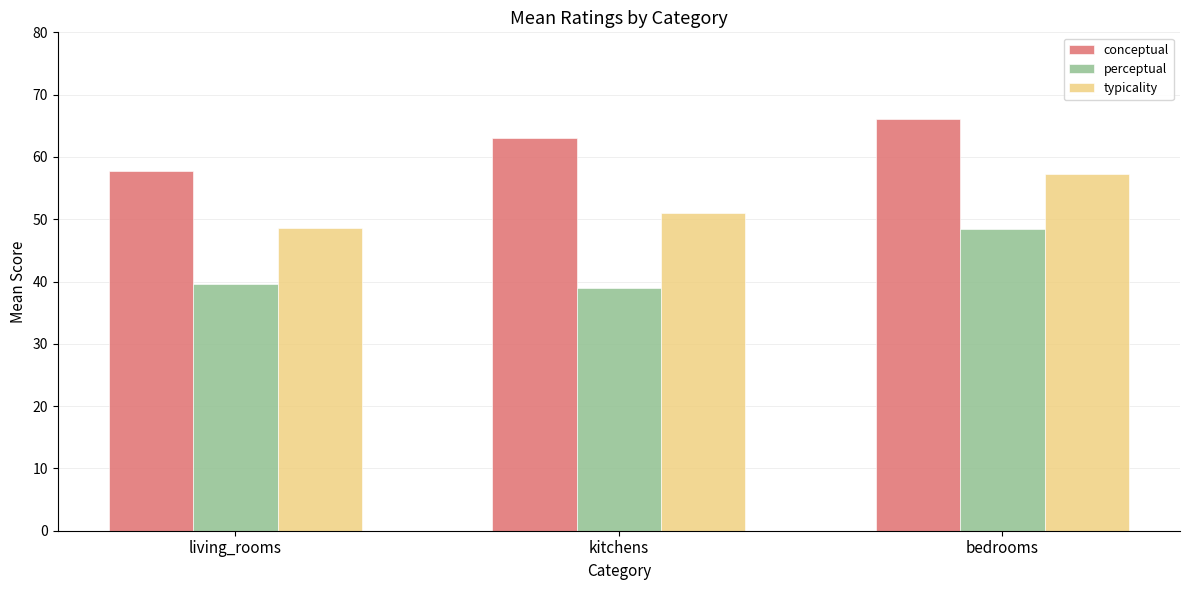

The value of typicality at bedrooms is 75.8. True or false?

False